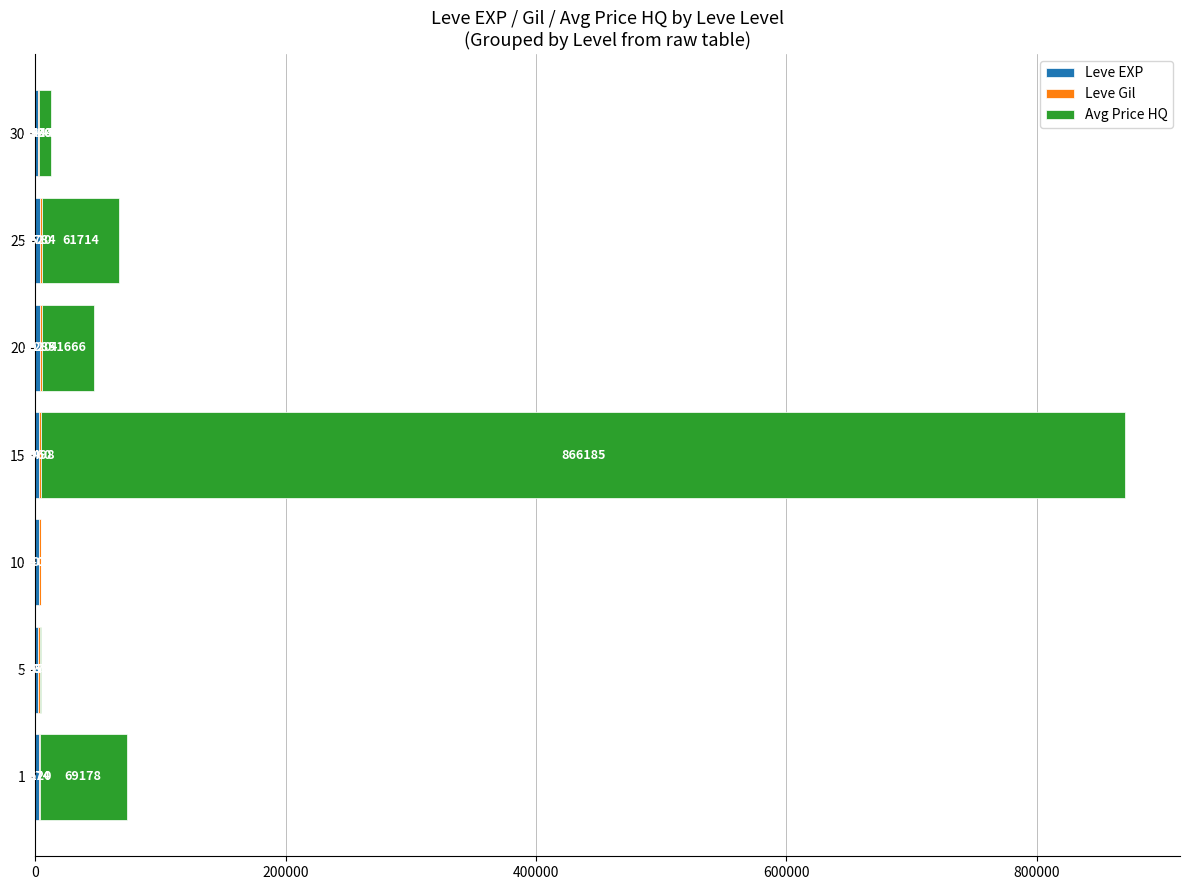

At which category is the sum across all series the highest?

15